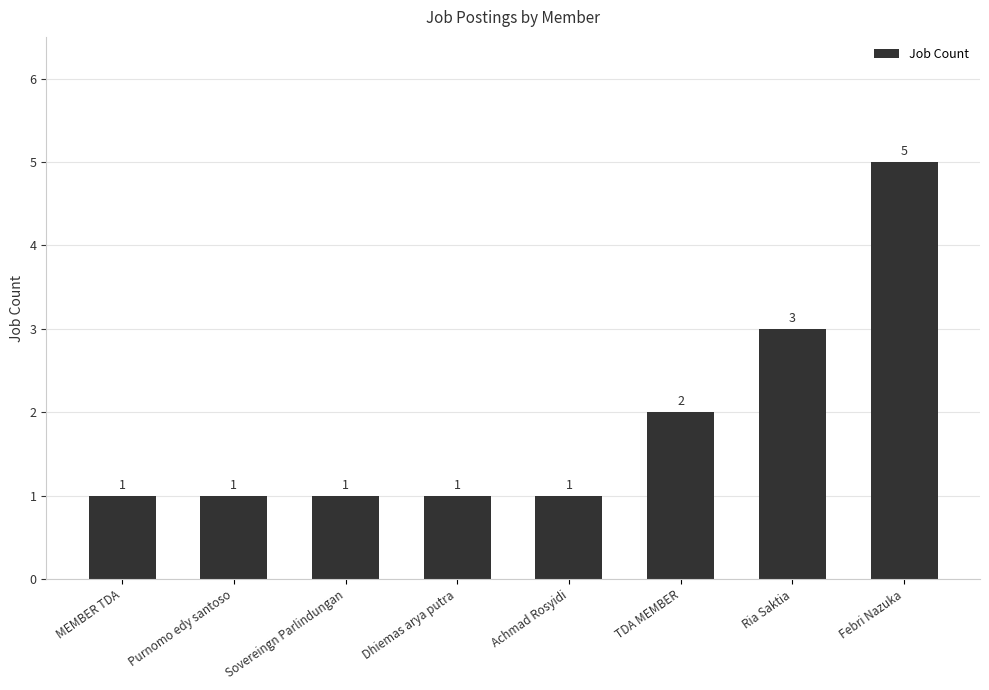

Count the values in the range 1 to 3.

7